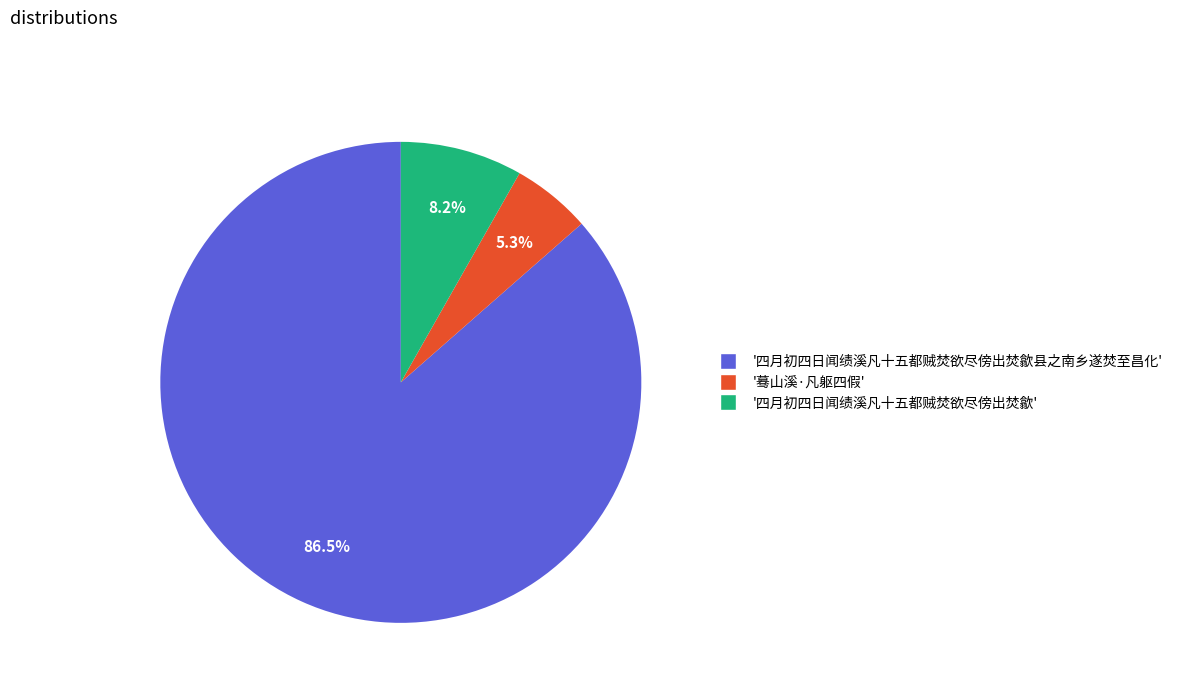

Is there a majority slice in this chart?

Yes